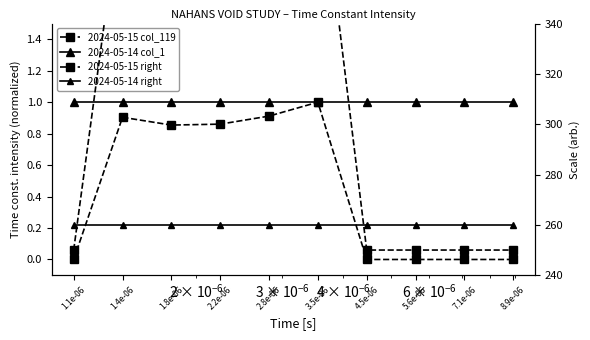

What is the greatest value displayed?

408.9